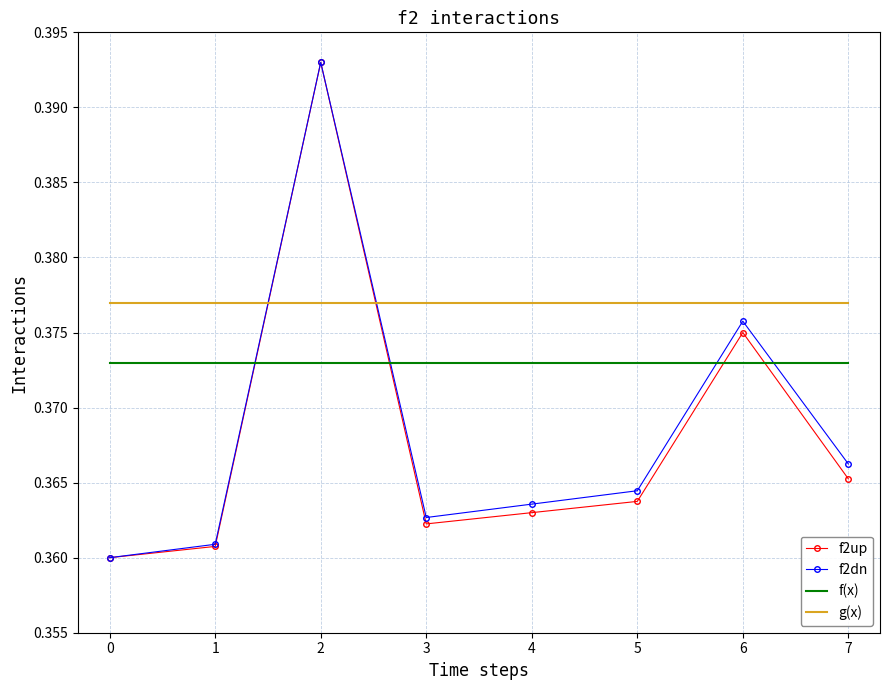

Is it true that g(x) equals 0.2 at 0?

False